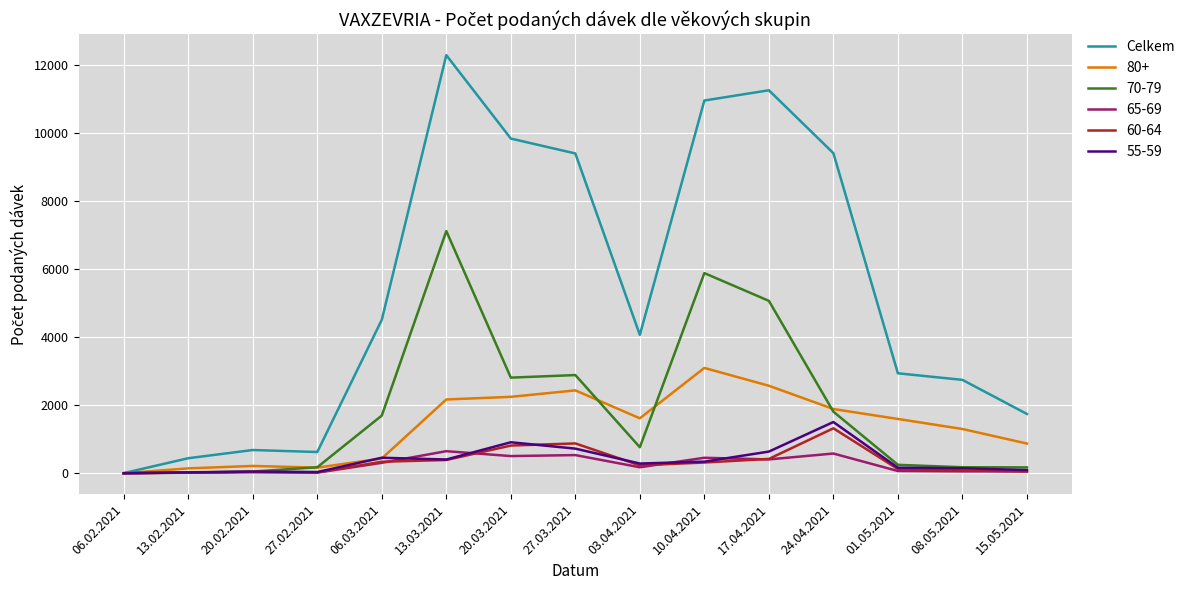

Which series changed the most between 13.02.2021 and 24.04.2021?

Celkem